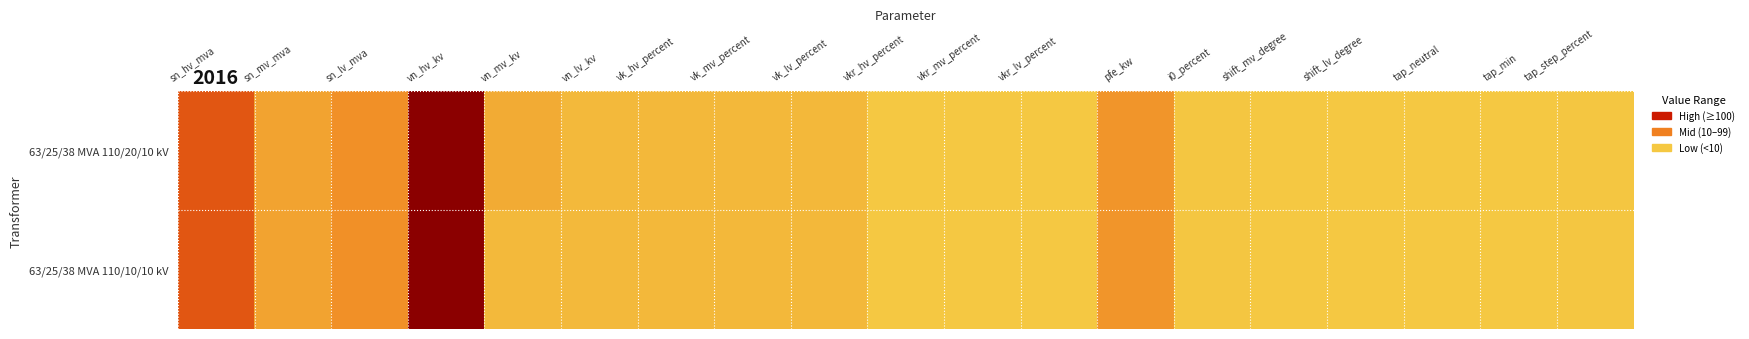

Reading right to left, transcribe all the data shown in this chart.

63/25/38 MVA 110/20/10 kV: tap_step_percent=1.2	tap_min=0.0	tap_neutral=0.0	shift_lv_degree=0.0	shift_mv_degree=0.0	i0_percent=0.9	pfe_kw=35.0	vkr_lv_percent=0.3	vkr_mv_percent=0.3	vkr_hv_percent=0.3	vk_lv_percent=10.4	vk_mv_percent=10.4	vk_hv_percent=10.4	vn_lv_kv=10.0	vn_mv_kv=20.0	vn_hv_kv=110.0	sn_lv_mva=38.0	sn_mv_mva=25.0	sn_hv_mva=63.0
63/25/38 MVA 110/10/10 kV: tap_step_percent=1.2	tap_min=0.0	tap_neutral=0.0	shift_lv_degree=0.0	shift_mv_degree=0.0	i0_percent=0.9	pfe_kw=35.0	vkr_lv_percent=0.3	vkr_mv_percent=0.3	vkr_hv_percent=0.3	vk_lv_percent=10.4	vk_mv_percent=10.4	vk_hv_percent=10.4	vn_lv_kv=10.0	vn_mv_kv=10.0	vn_hv_kv=110.0	sn_lv_mva=38.0	sn_mv_mva=25.0	sn_hv_mva=63.0